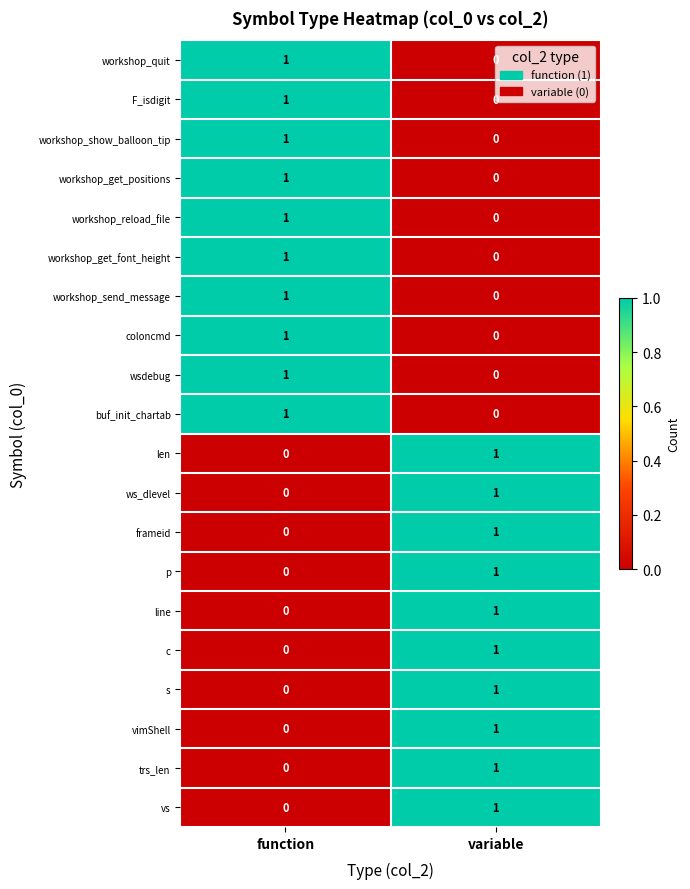

Rank the categories by ws_dlevel value from highest to lowest.

variable, function